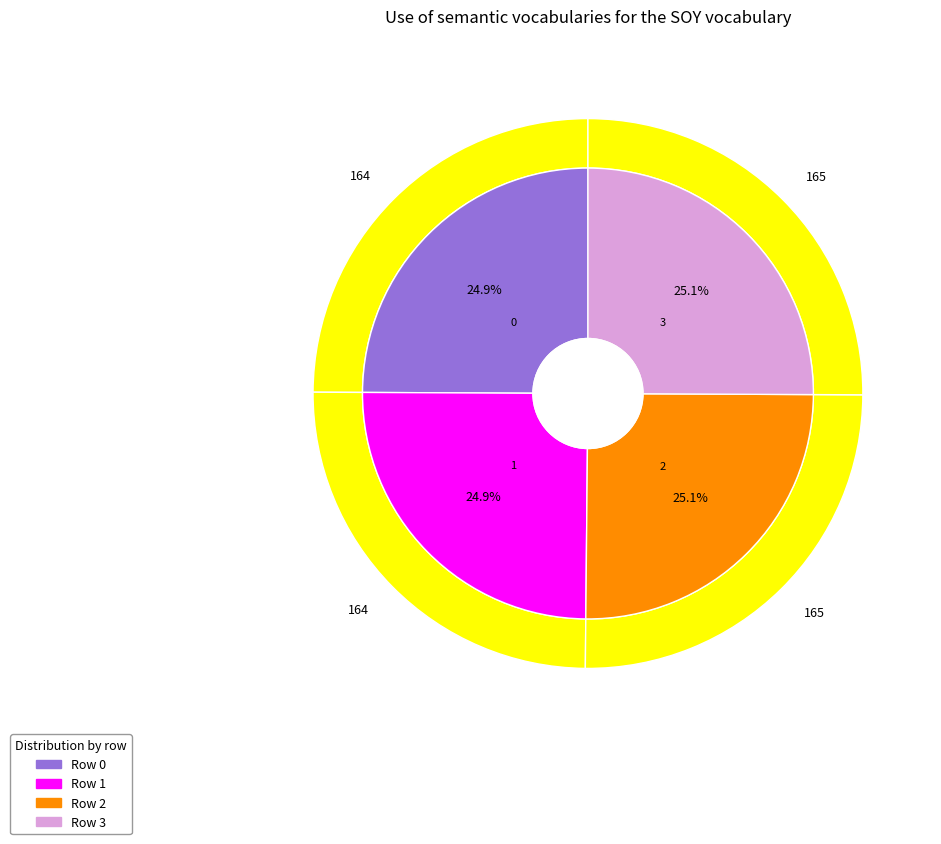

To the nearest percent, what is the combined percentage of 3 and 0?

50%